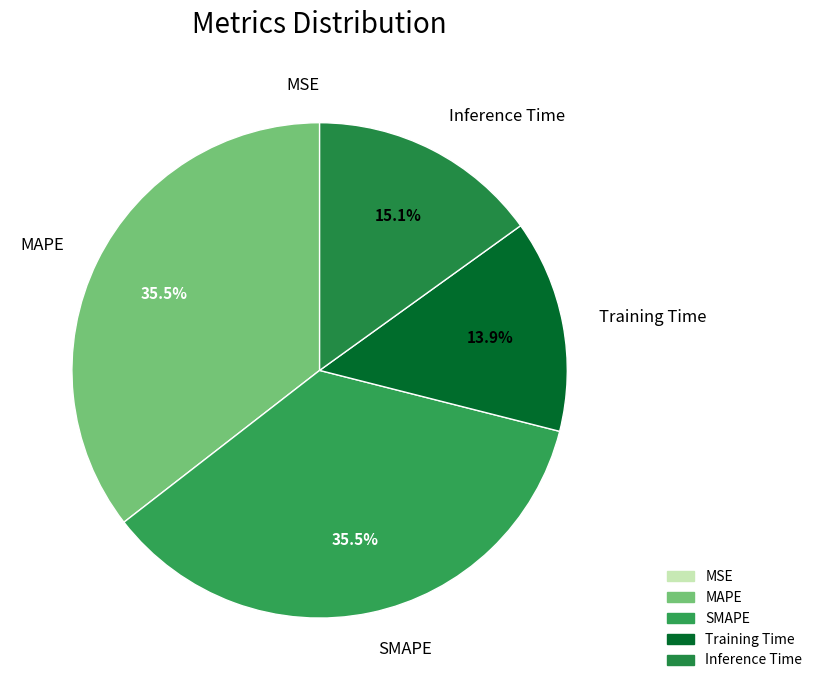

Is there any slice that represents more than half of the pie?

No